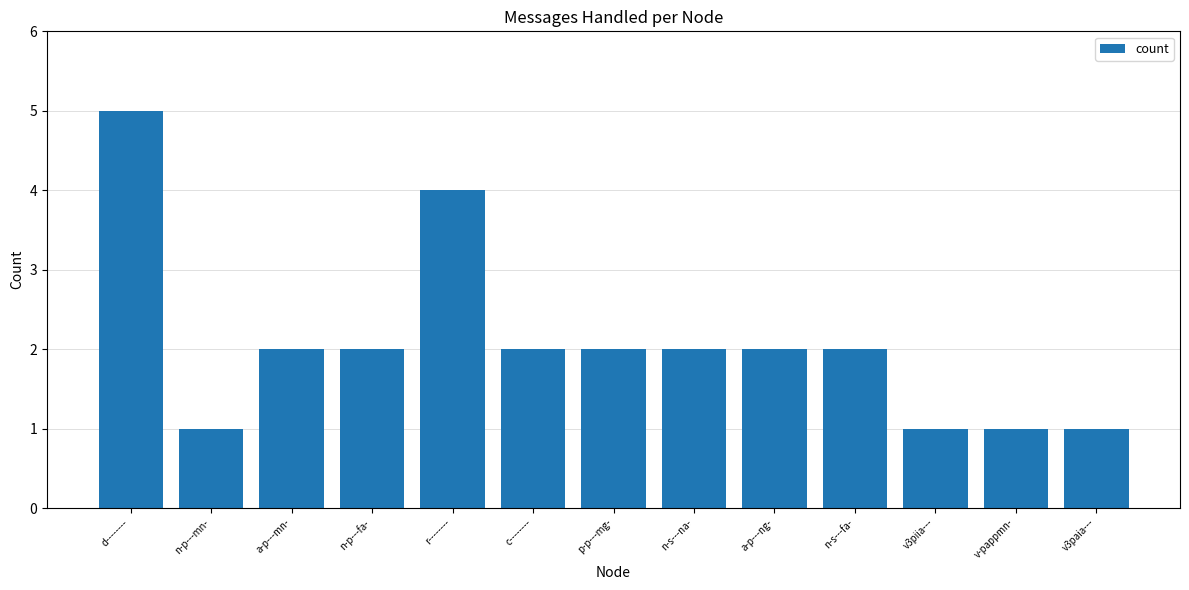

Is it true that the value at d-------- is 1?

False